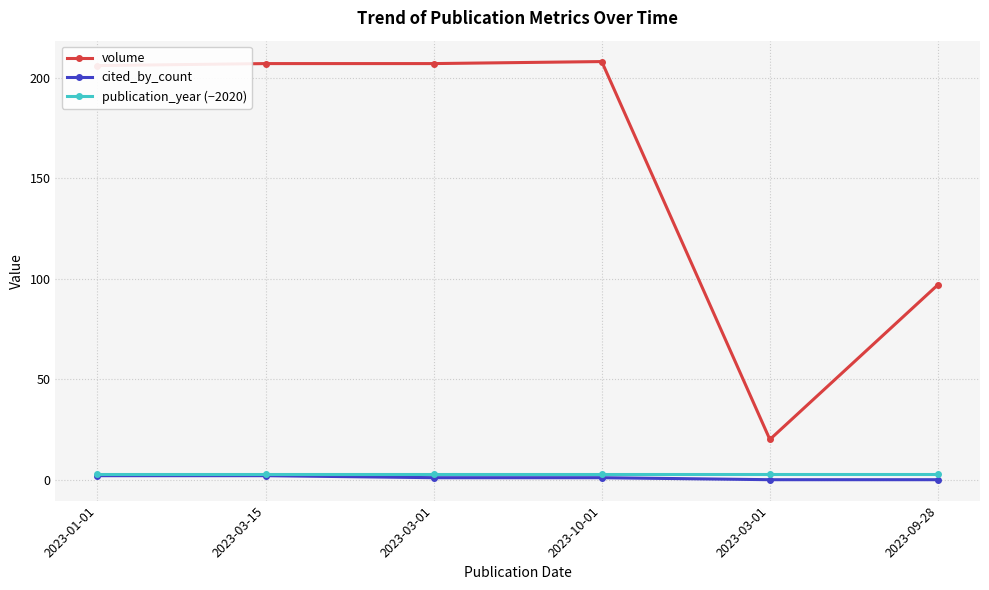

True or false: cited_by_count and volume intersect in this chart.

False